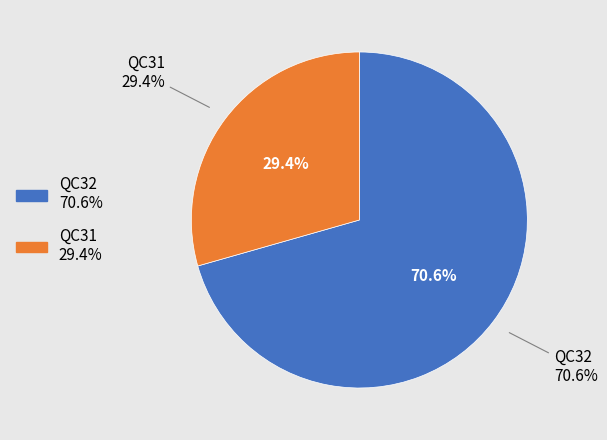

Is it true that QC31 is 35% of the pie?

False